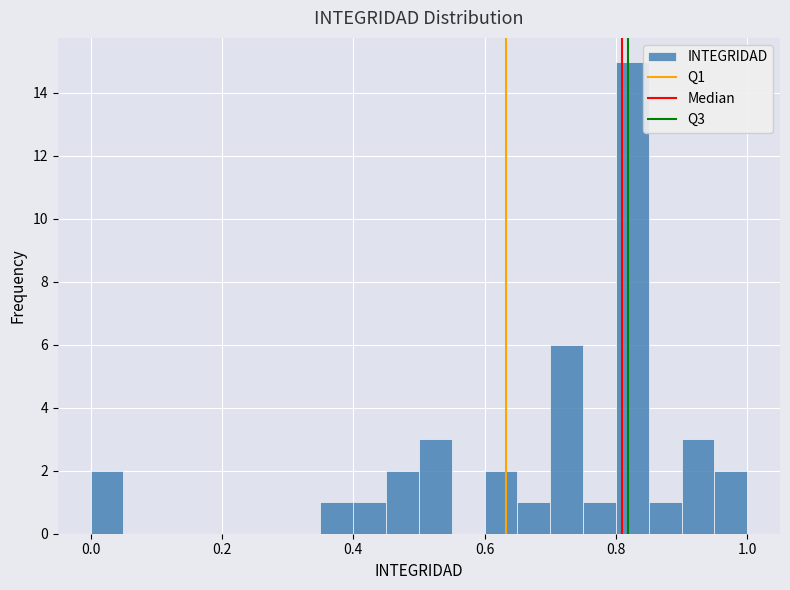

Around what value on the x-axis is the tallest bar? Give the approximate position of its centre, as read against the axis.

0.82